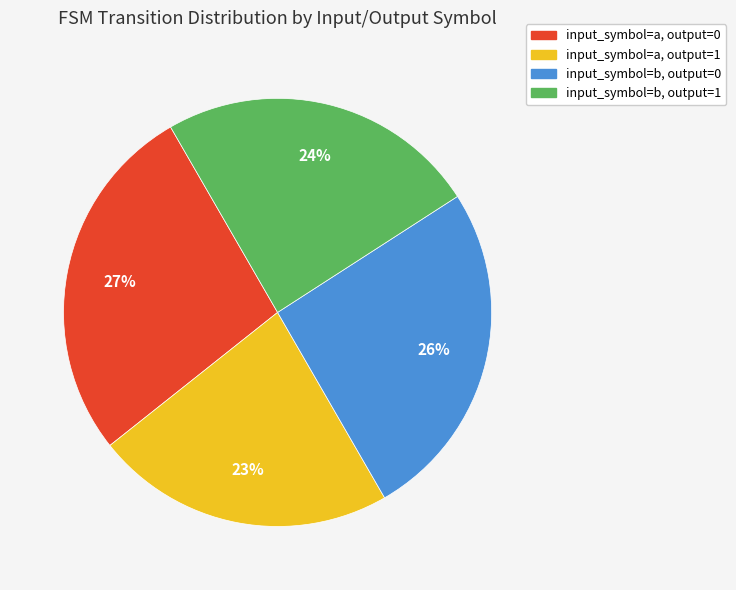

The input_symbol=a, output=1 slice represents 23% of the pie. True or false?

True